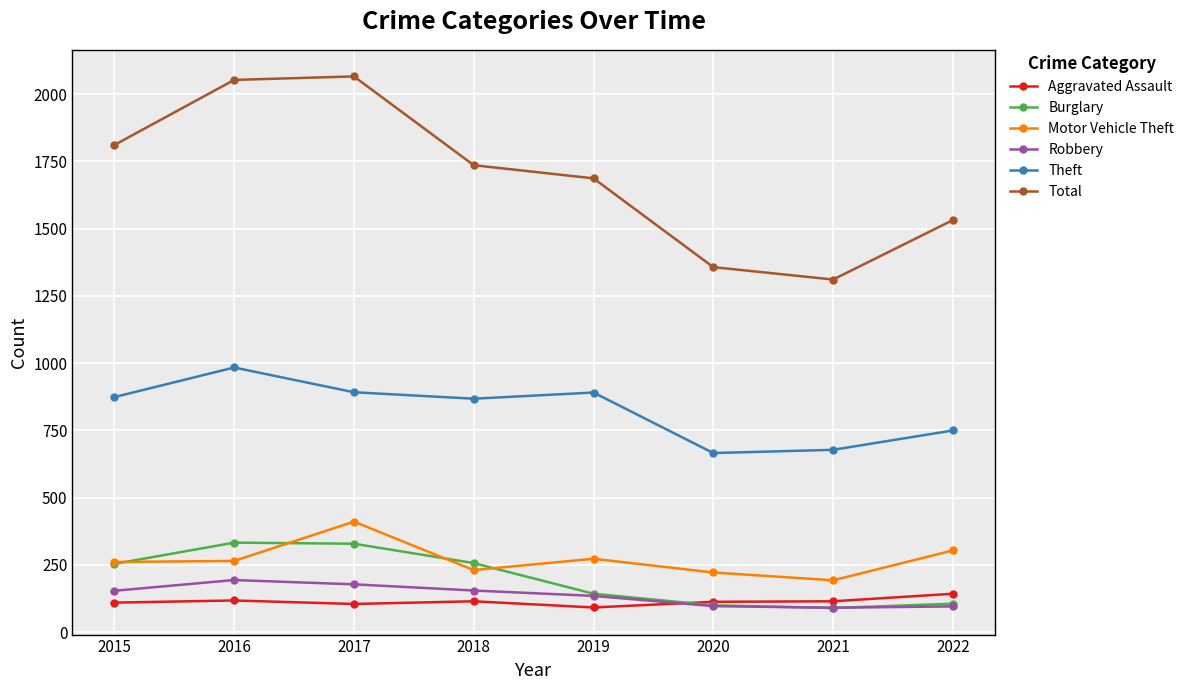

How many interior local peaks does the Total series have?

1